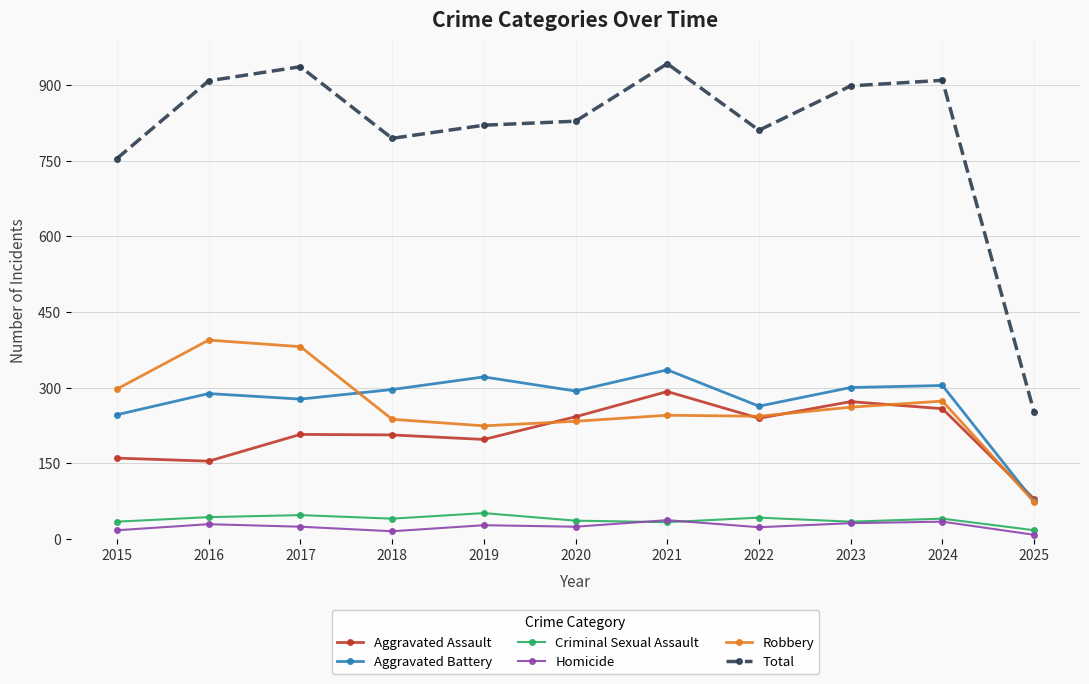

True or false: Criminal Sexual Assault and Robbery intersect in this chart.

False